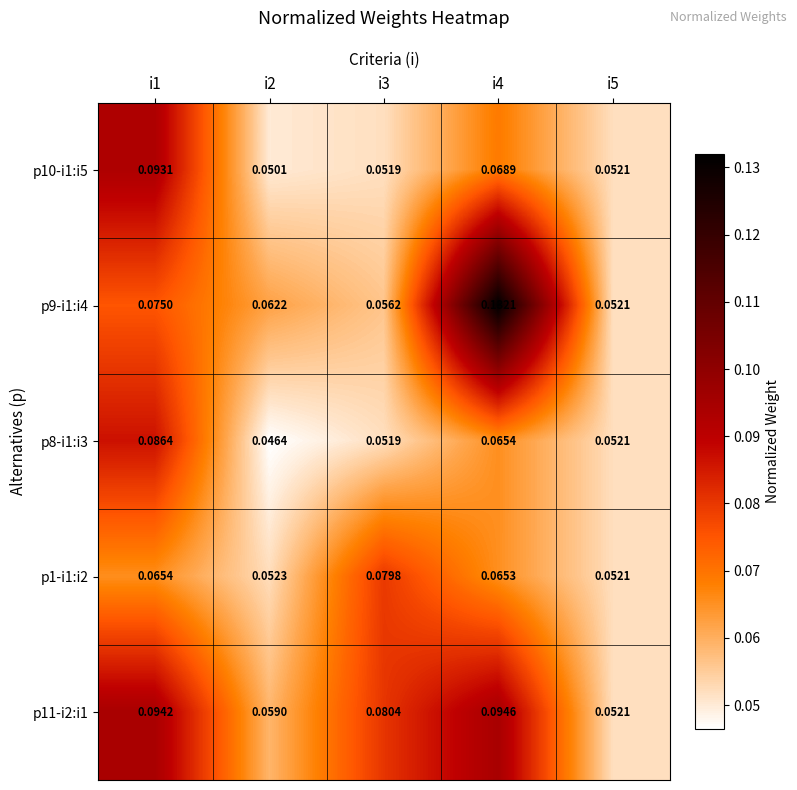

Between i3 and i5, which series saw the biggest shift?

p11-i2:i1